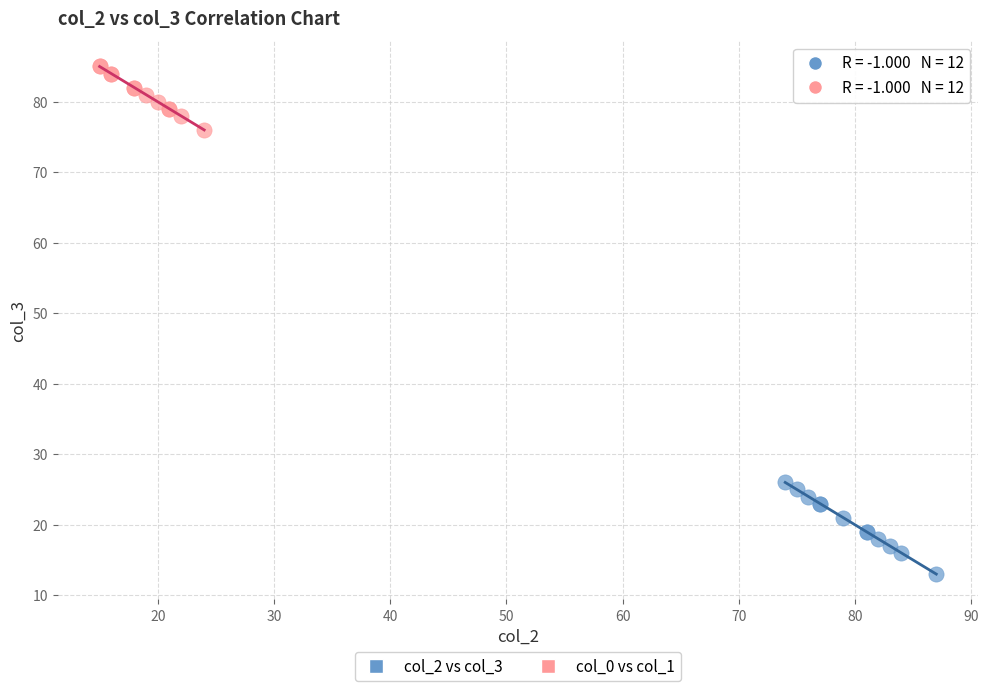

Which series contains the lowest Y value?

col_2 vs col_3